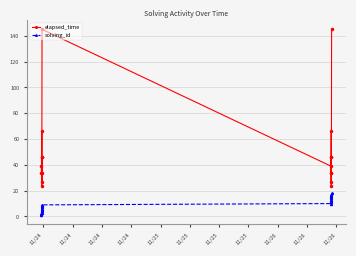

What is the highest value of the solving_id series?

18